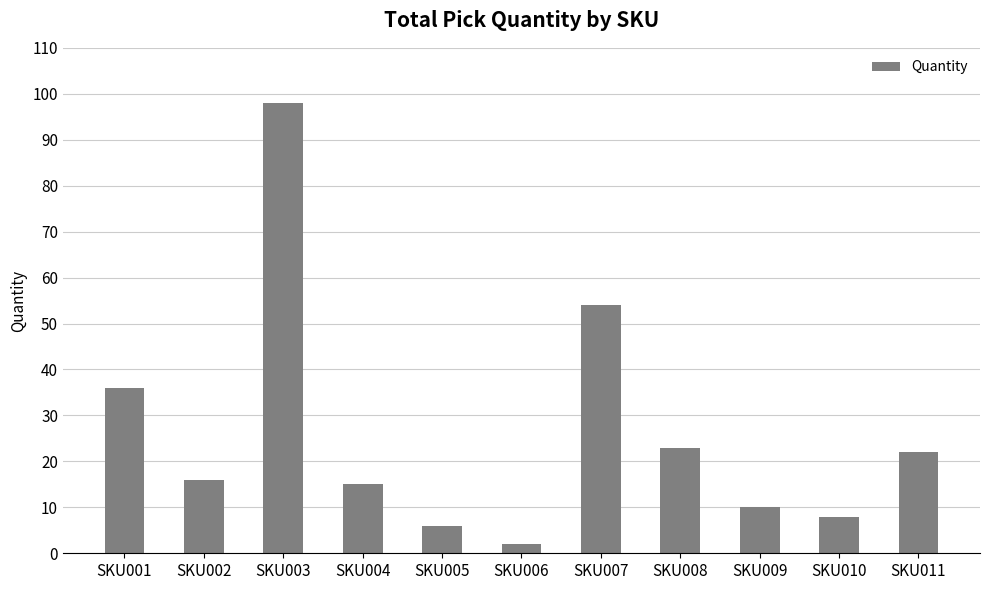

What is the value of the 6th bar from the left?

2